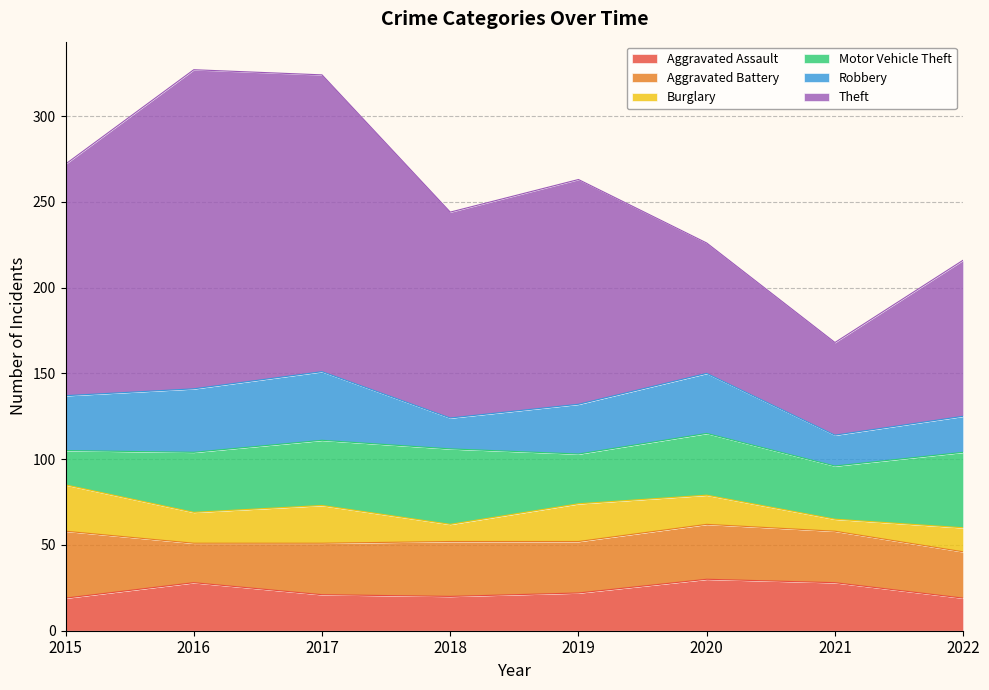

At how many categories does at least one series exceed 179?

1